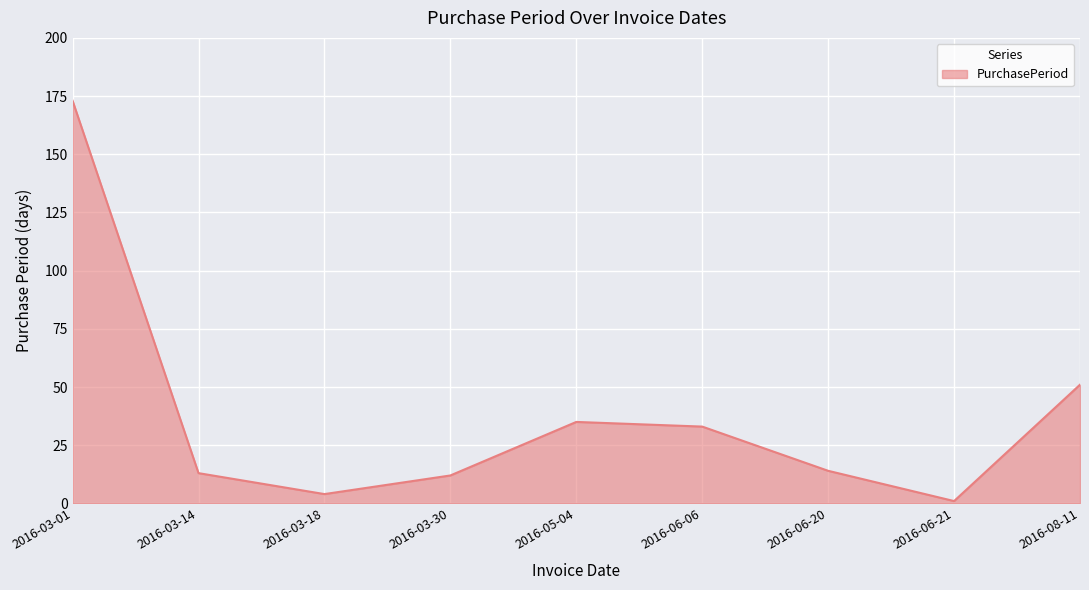

What position from the left is 2016-03-30?

4